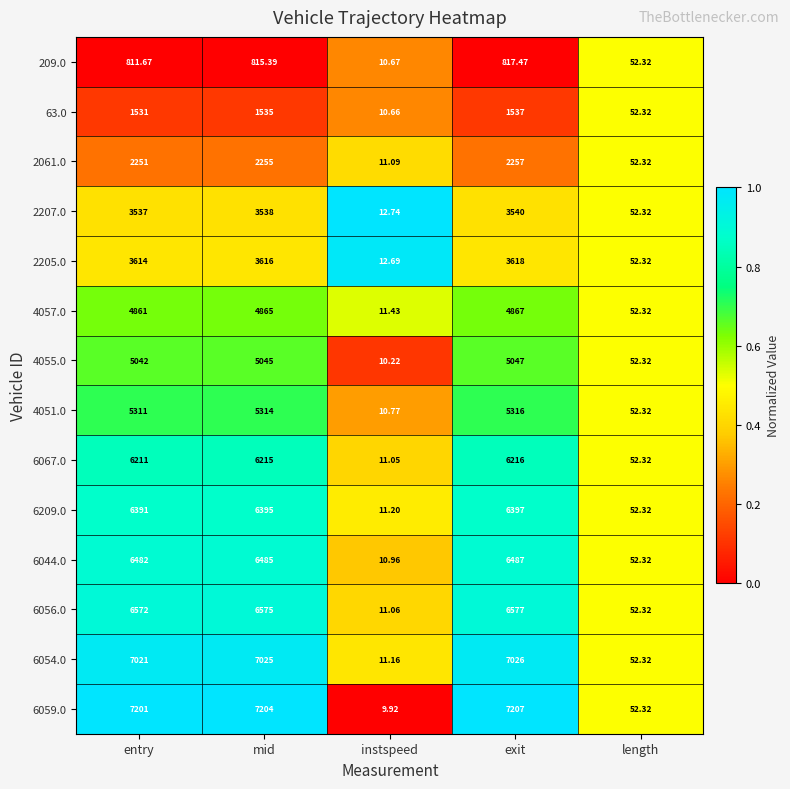

At which label does 2207.0 reach its minimum?

instspeed